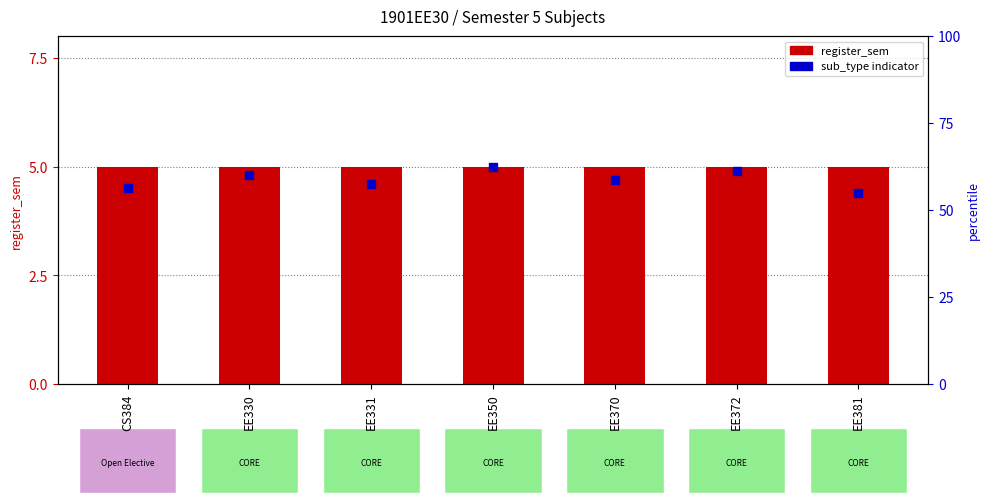

At which category is the sum across all series the highest?

EE350